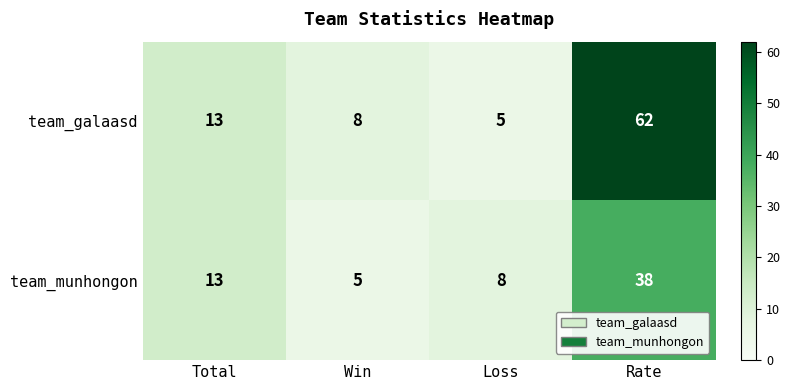

Rank the series at Rate from lowest to highest value.

team_munhongon, team_galaasd